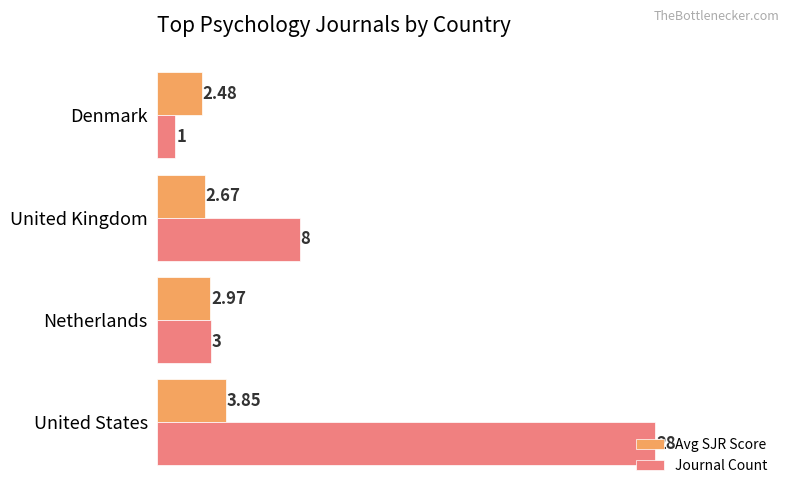

At United Kingdom, list the series in order from largest to smallest.

Journal Count, Avg SJR Score